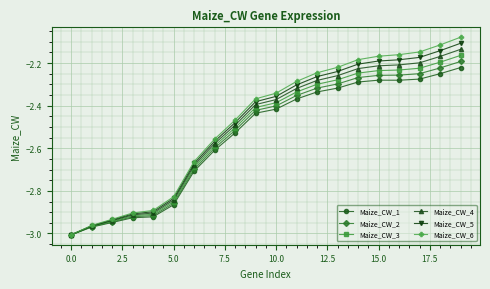

Rank the series by their average value, from highest to lowest.

Maize_CW_6, Maize_CW_5, Maize_CW_4, Maize_CW_3, Maize_CW_2, Maize_CW_1